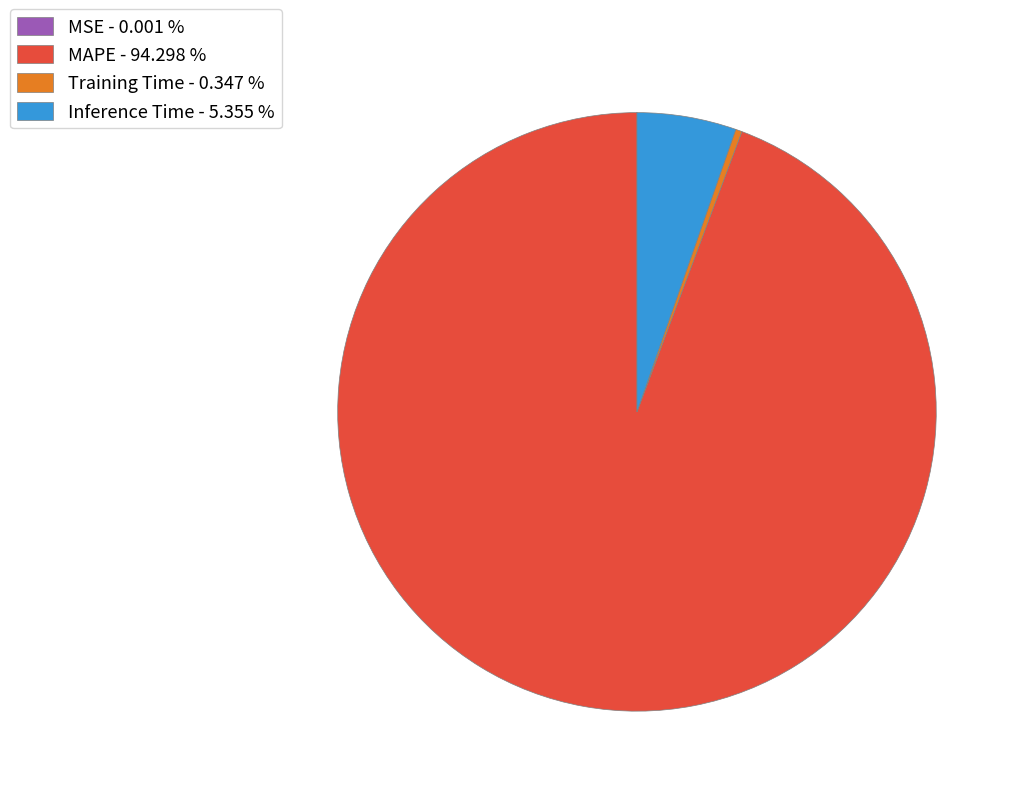

Do Training Time - 0.347 % and Inference Time - 5.355 % together represent more than half of the pie?

No